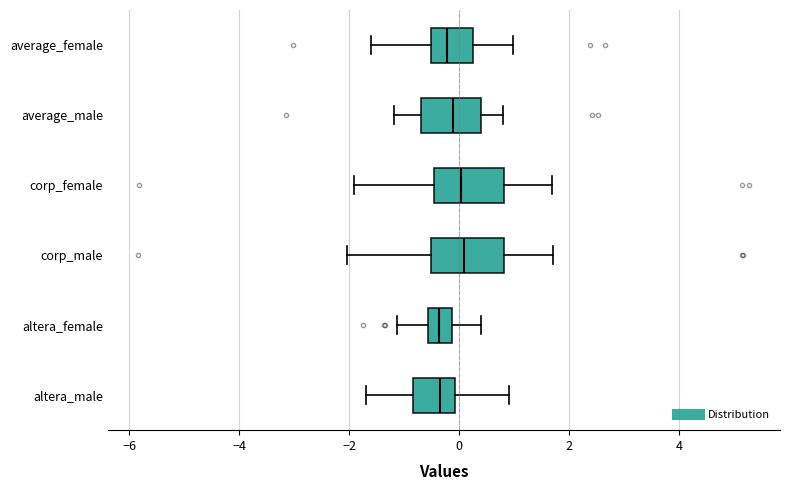

Reading bottom to top, transcribe this box plot: for each box, give where its median line is, the range the box spans, and where its two whiskers end, as read against the x-axis. The values are not printed on the chart, so give them approximately, as read against the axis.

altera_male: median -0.4, box -0.8 to 0.0, whiskers -1.8 to 1.0
altera_female: median -0.4, box -0.6 to -0.2, whiskers -1.2 to 0.4
corp_male: median 0.0, box -0.6 to 0.8, whiskers -2.0 to 1.6
corp_female: median 0.0, box -0.4 to 0.8, whiskers -2.0 to 1.6
average_male: median -0.2, box -0.8 to 0.4, whiskers -1.2 to 0.8
average_female: median -0.2, box -0.6 to 0.2, whiskers -1.6 to 1.0